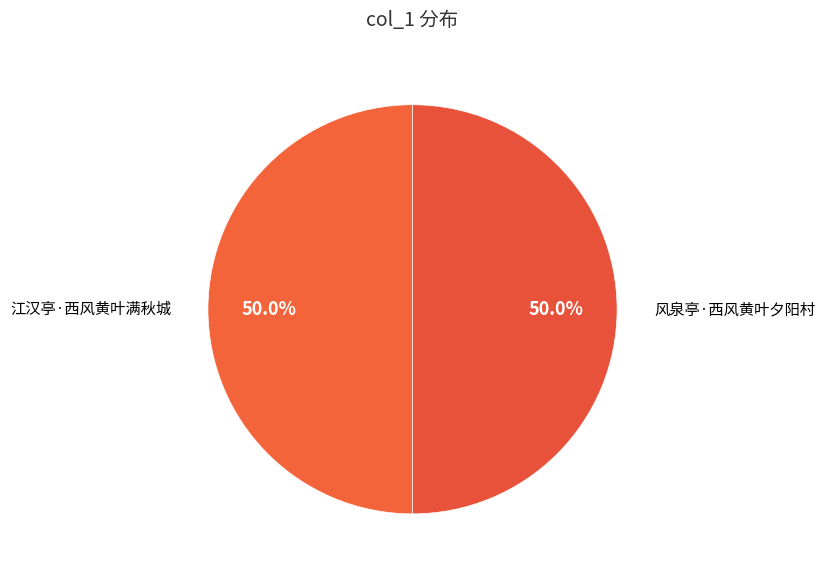

Combined, do 江汉亭·西风黄叶满秋城 and 风泉亭·西风黄叶夕阳村 account for over 50%?

Yes